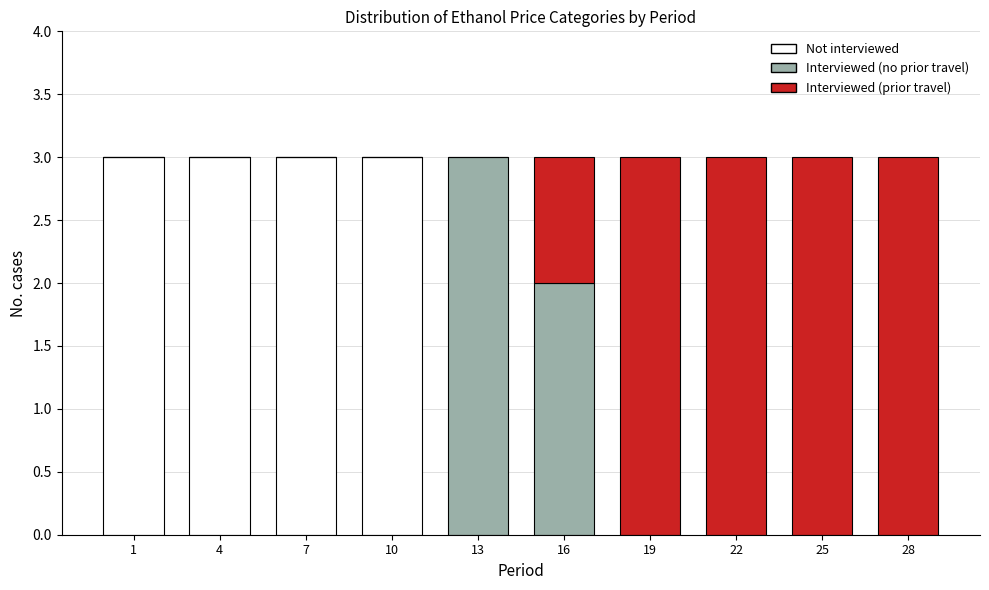

Reading left to right, transcribe the values for Not interviewed.

1=3	4=3	7=3	10=3	13=0	16=0	19=0	22=0	25=0	28=0